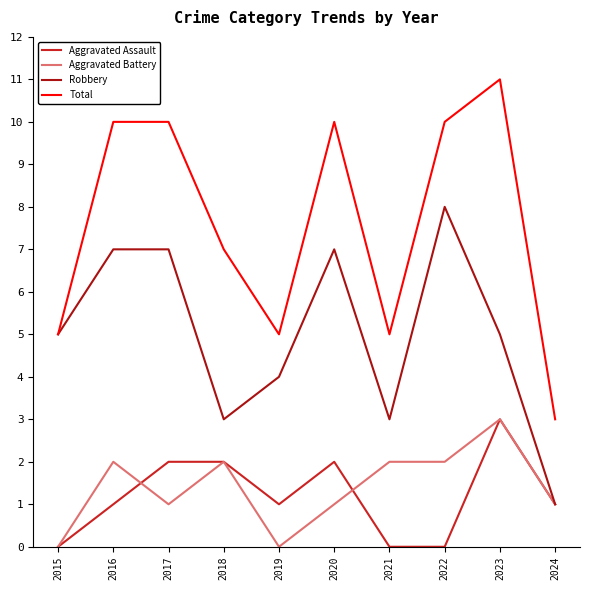

The value of Aggravated Battery at 2022 is 3. True or false?

False